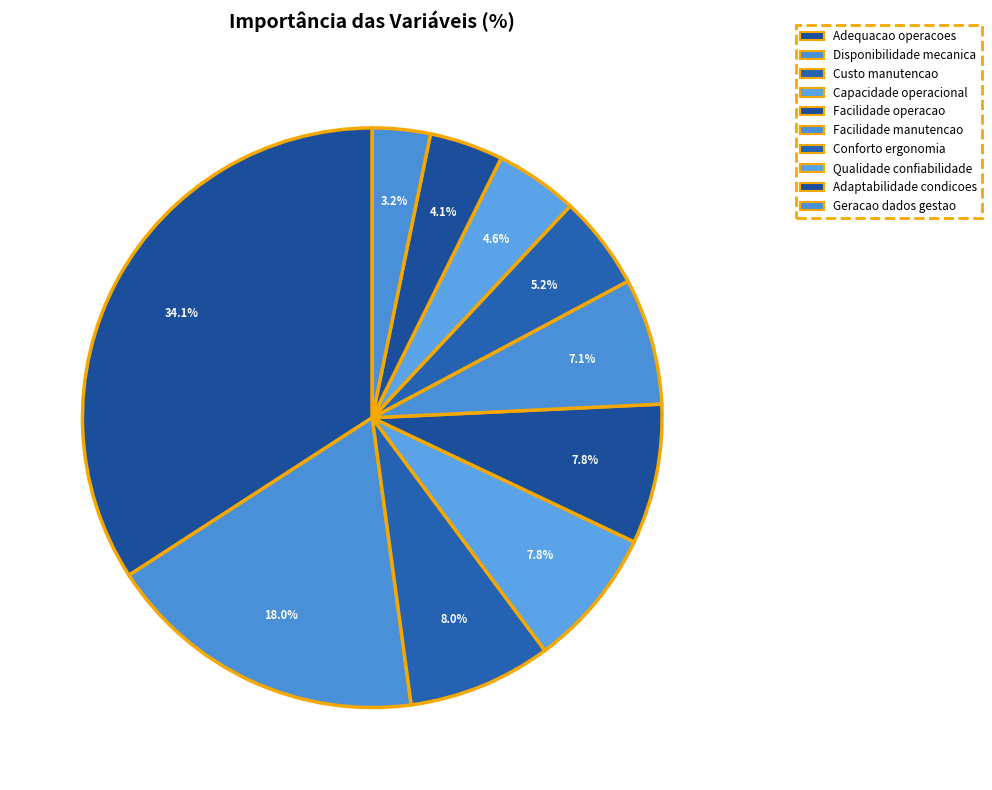

How many slices are in this pie chart?

10